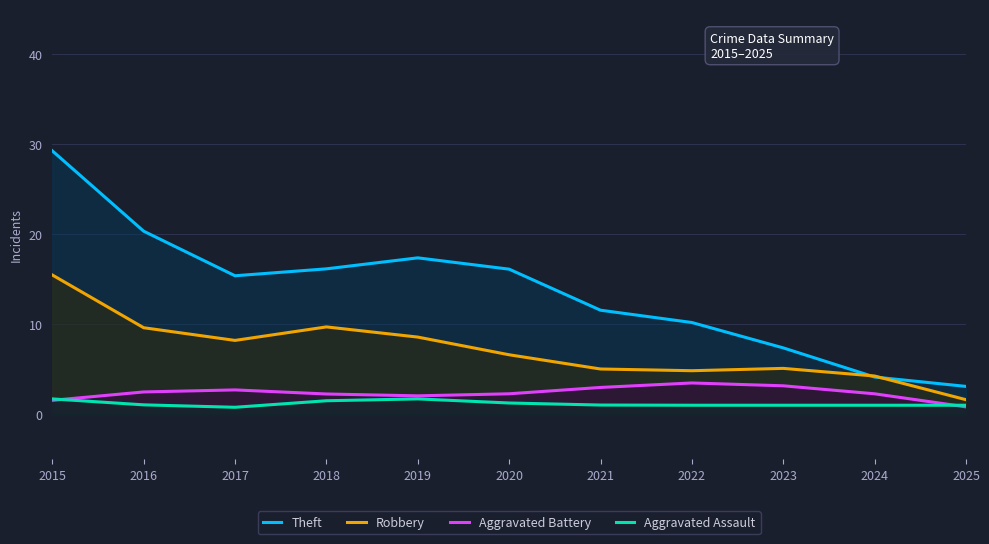

How many interior local valleys does the Robbery series have?

2